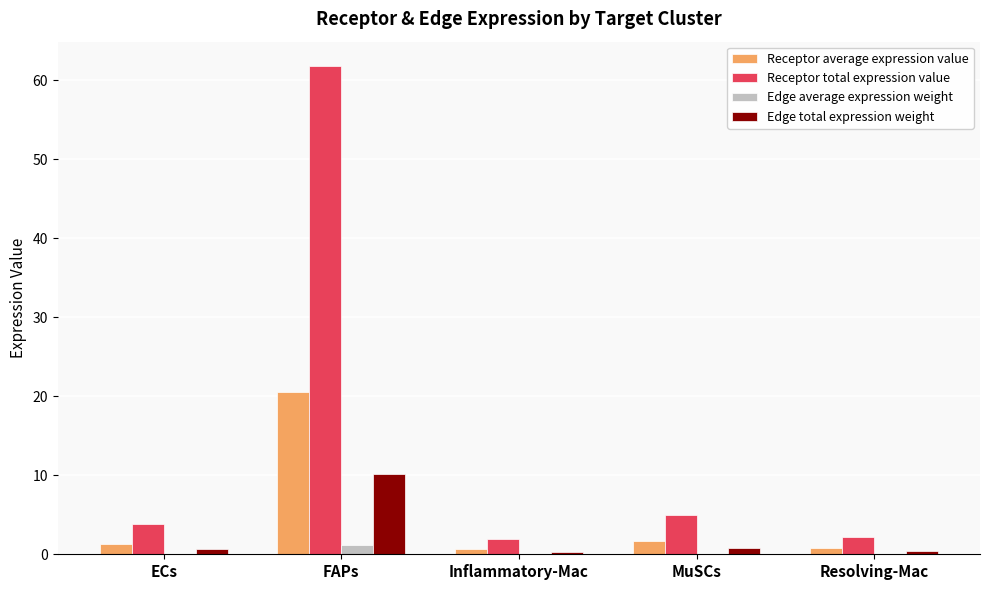

How many groups of bars are there?

5